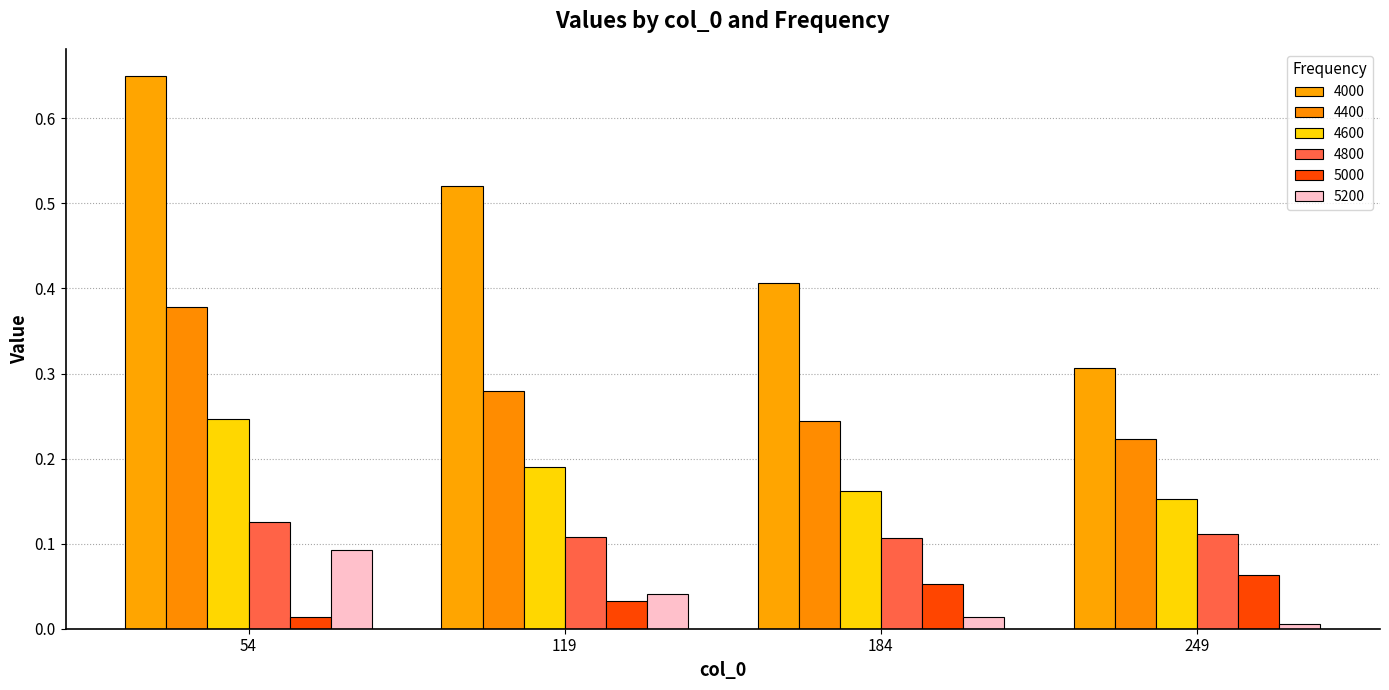

What is the sum of all 4000 values?

1.9